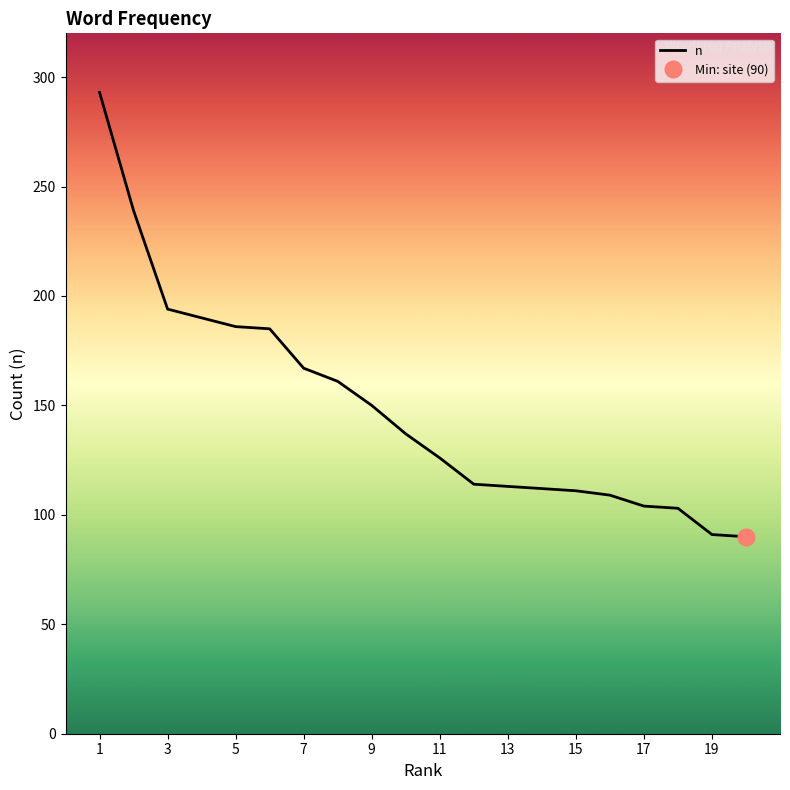

What is the maximum value for n?

293